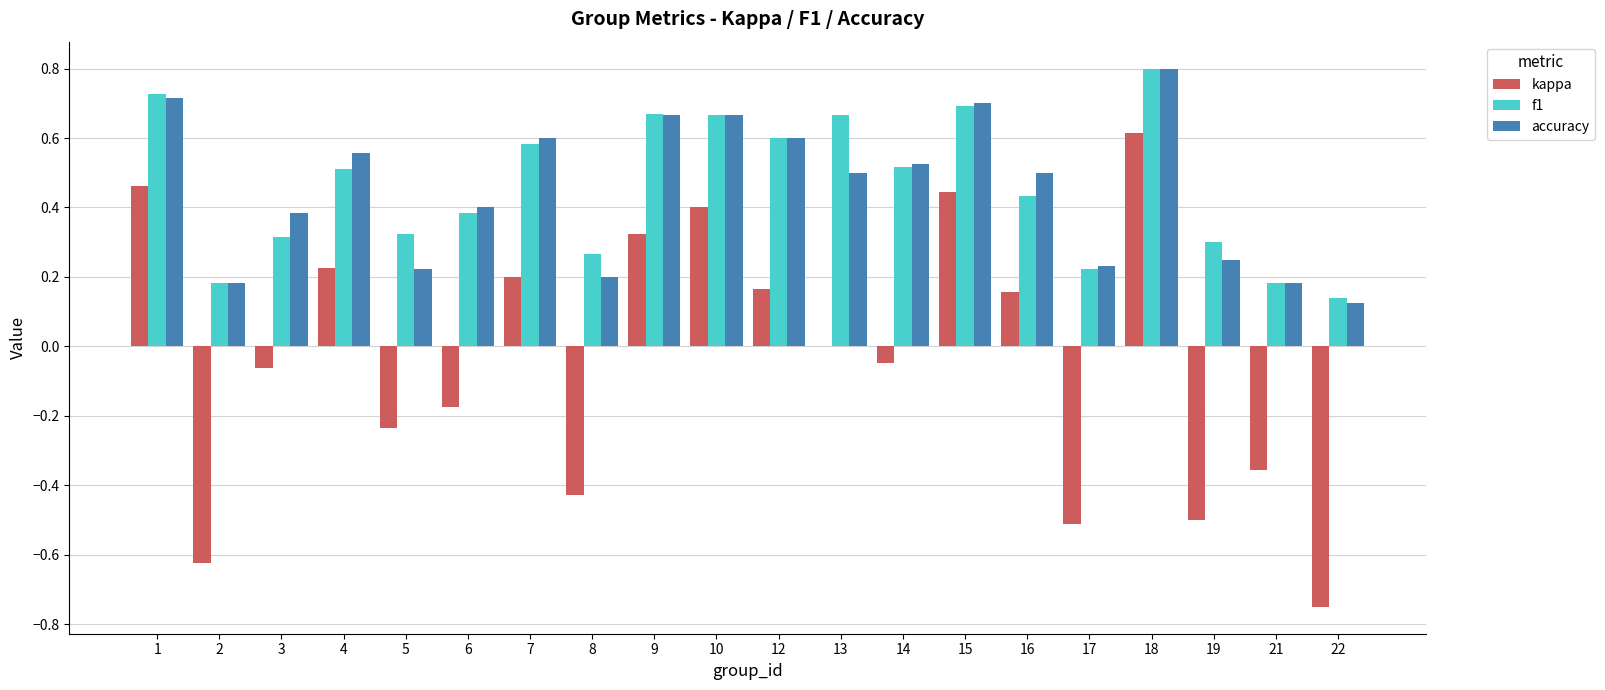

Which series changed the most between 7 and 9?

kappa